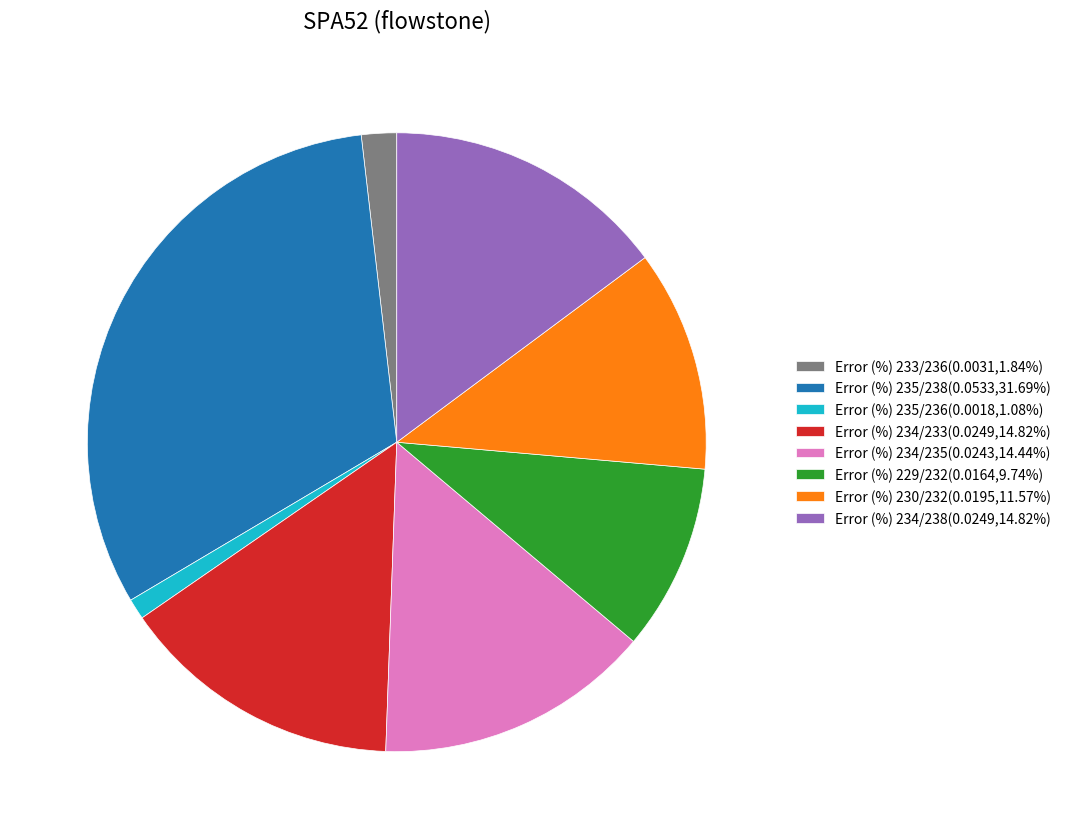

Do Error (%) 234/238(0.0249,14.82%) and Error (%) 235/238(0.0533,31.69%) together represent more than half of the pie?

No